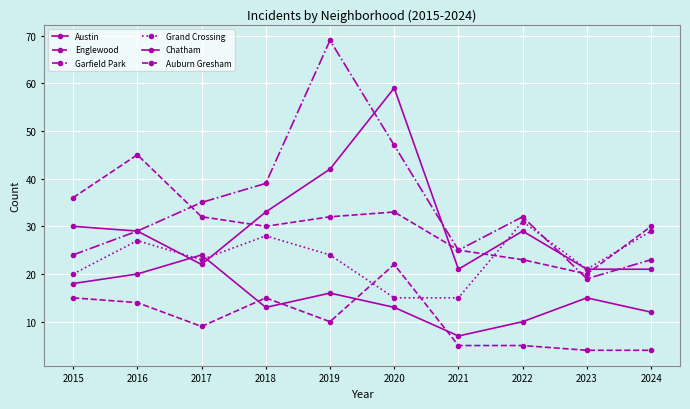

The value of Auburn Gresham at 2018 is 15. True or false?

True